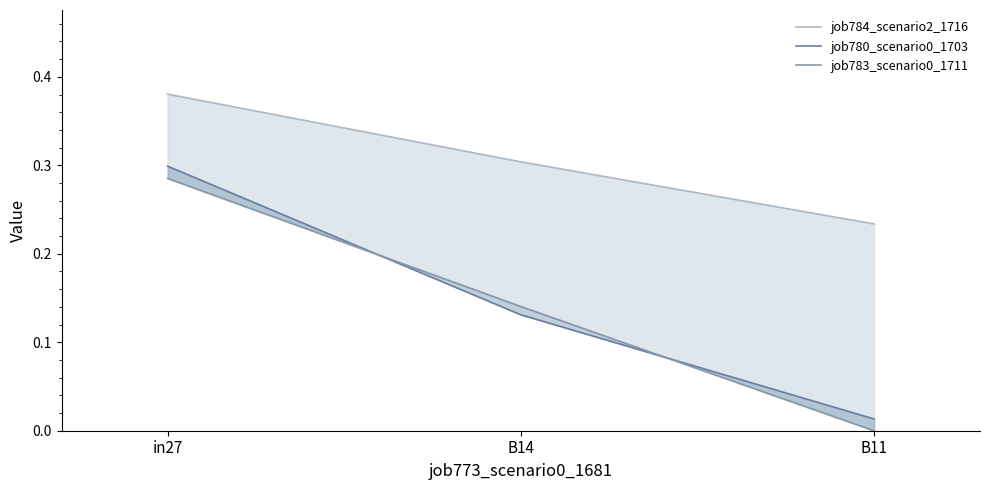

The job784_scenario2_1716 series shows 0.7 at in27. True or false?

False